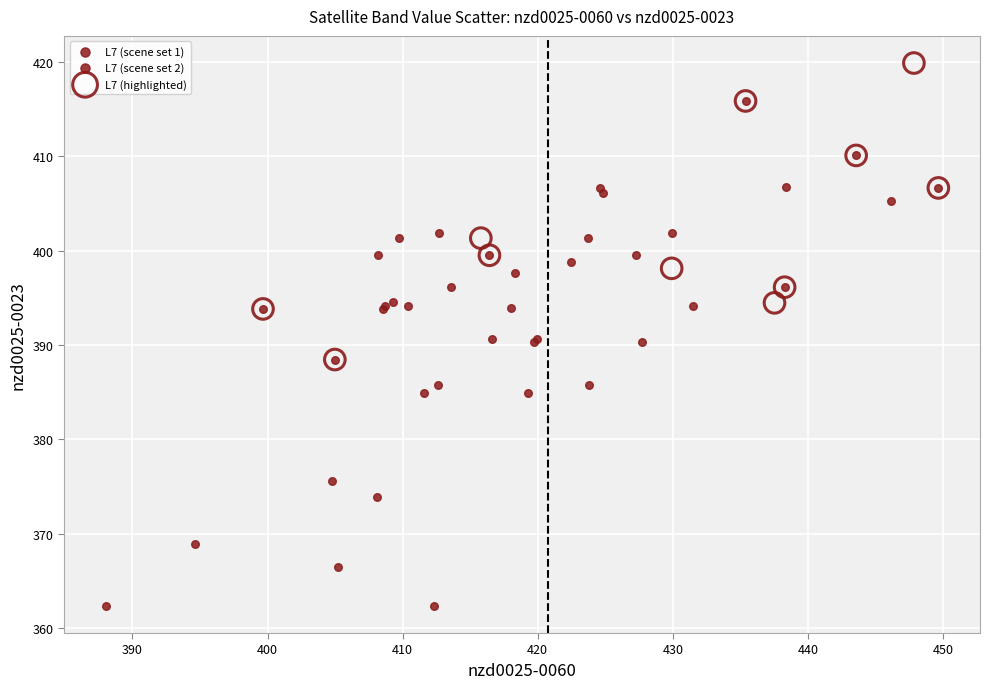

Which series contains the highest Y value?

L7 (highlighted)